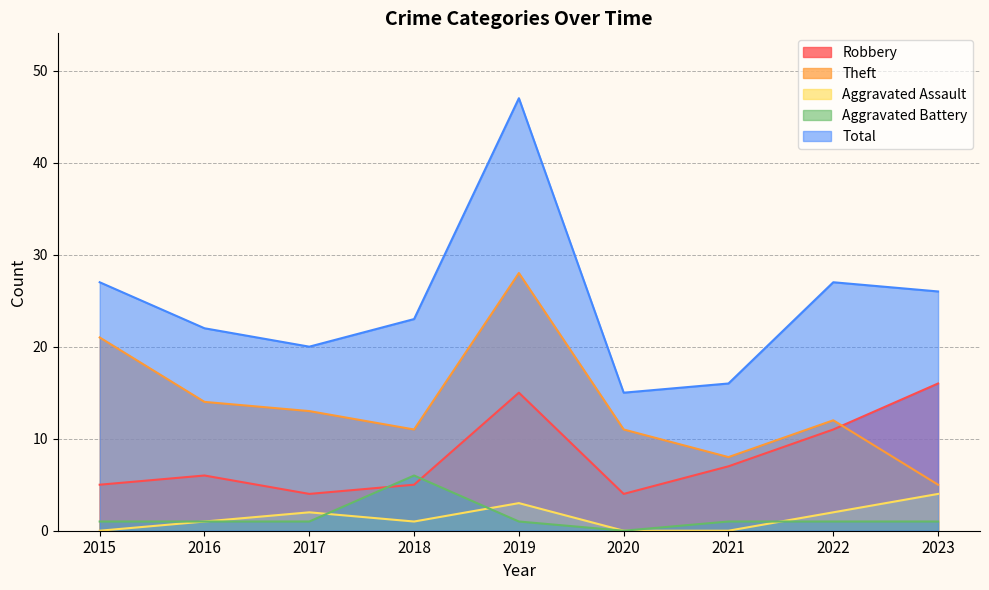

Reading left to right, extract all data points from this chart.

Robbery: 5	6	4	5	15	4	7	11	16
Theft: 21	14	13	11	28	11	8	12	5
Aggravated Assault: 0	1	2	1	3	0	0	2	4
Aggravated Battery: 1	1	1	6	1	0	1	1	1
Total: 27	22	20	23	47	15	16	27	26